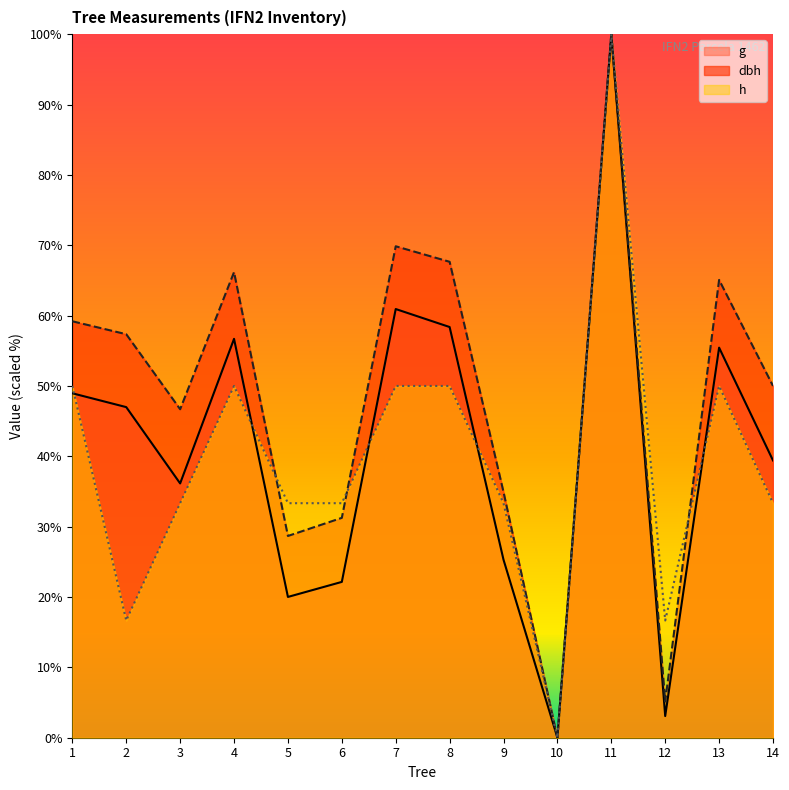

Which series has the largest range (max minus min)?

dbh